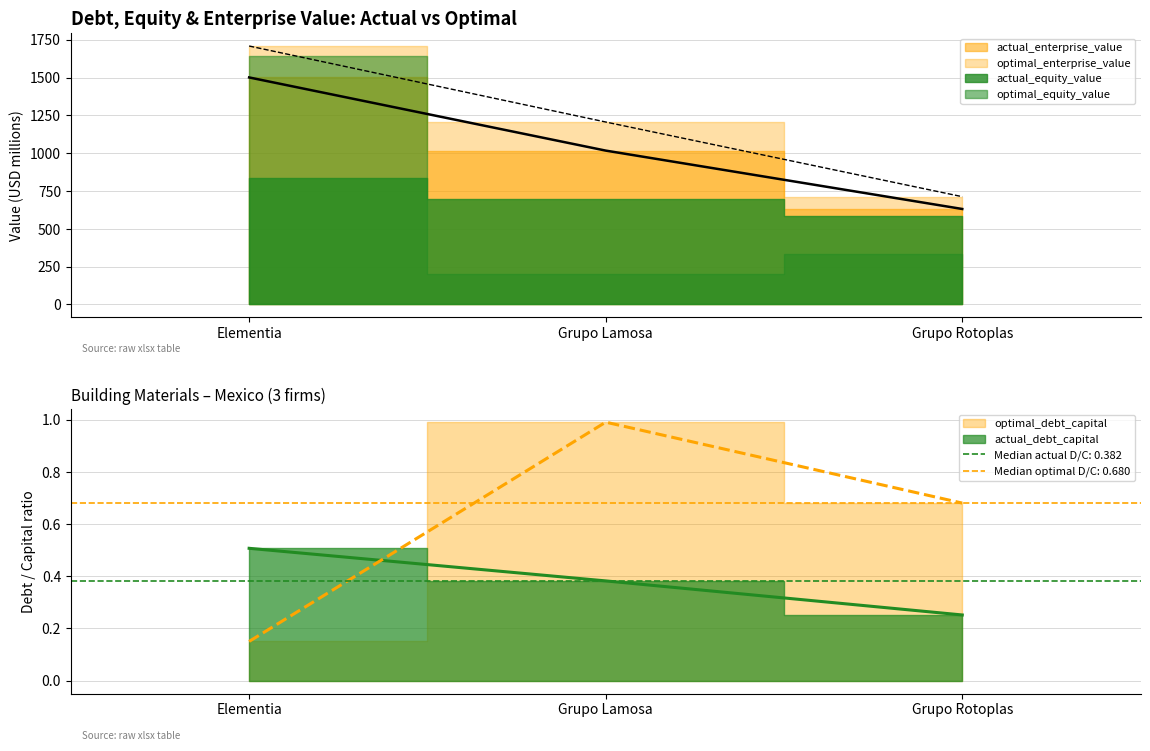

What is the difference between the actual_equity_value values at Grupo Rotoplas and Grupo Lamosa?

385.9